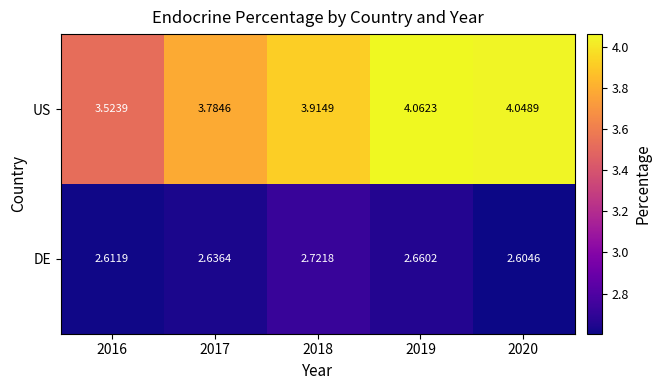

At which category is the sum across all series the highest?

2019